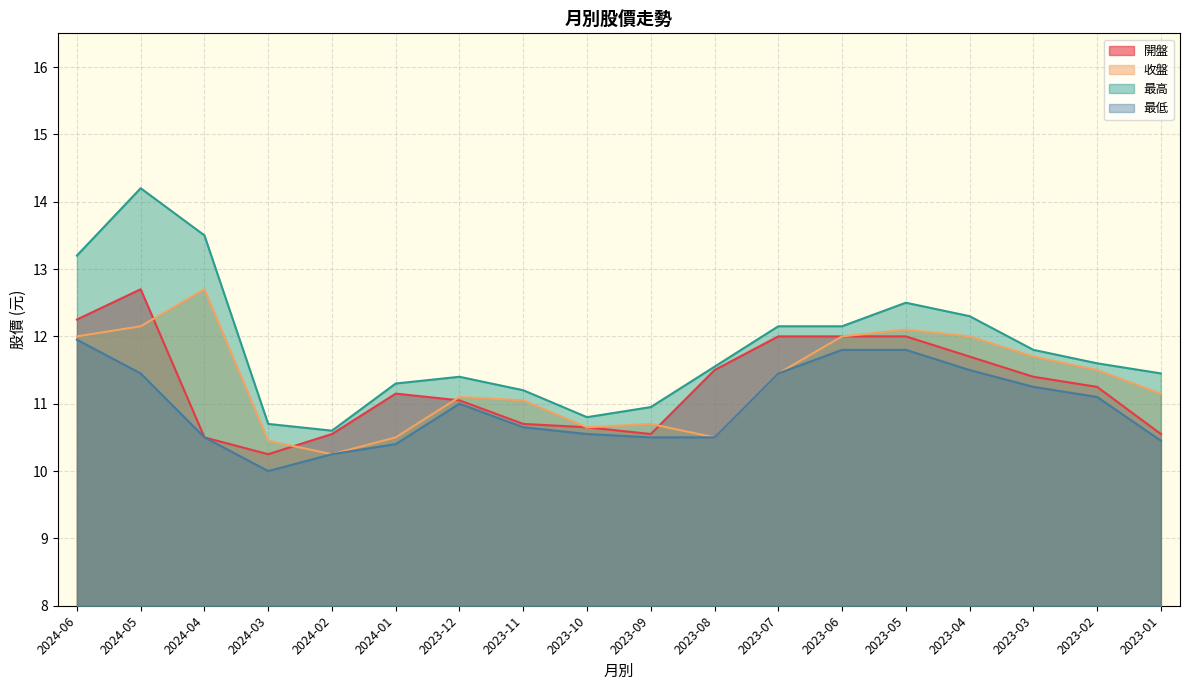

At which category is the sum across all series the highest?

2024-05